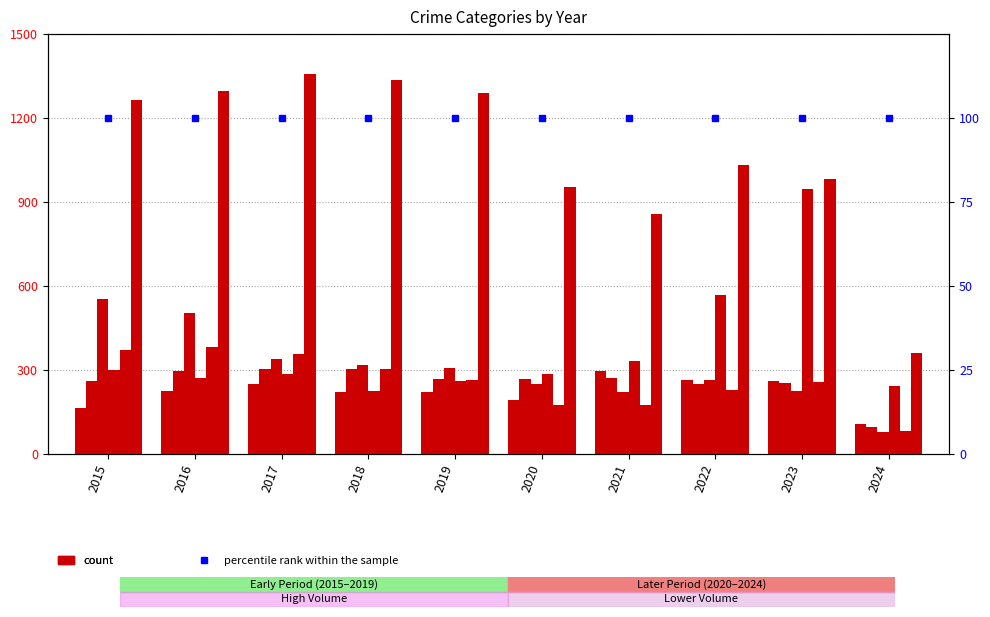

Is the value of Aggravated Battery at 2017 greater than the value of Theft at 2024?

No